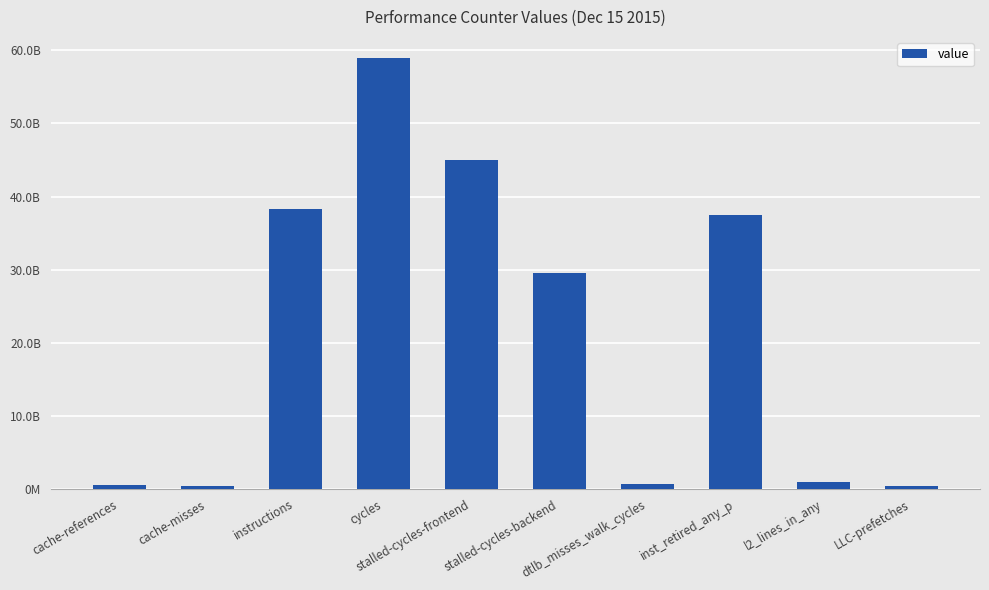

Reading left to right, list all the values displayed in this chart.

524552293	426845445	38316702909	58886253238	44972225954	29517370453	685121978	37519021693	951252417	392589319